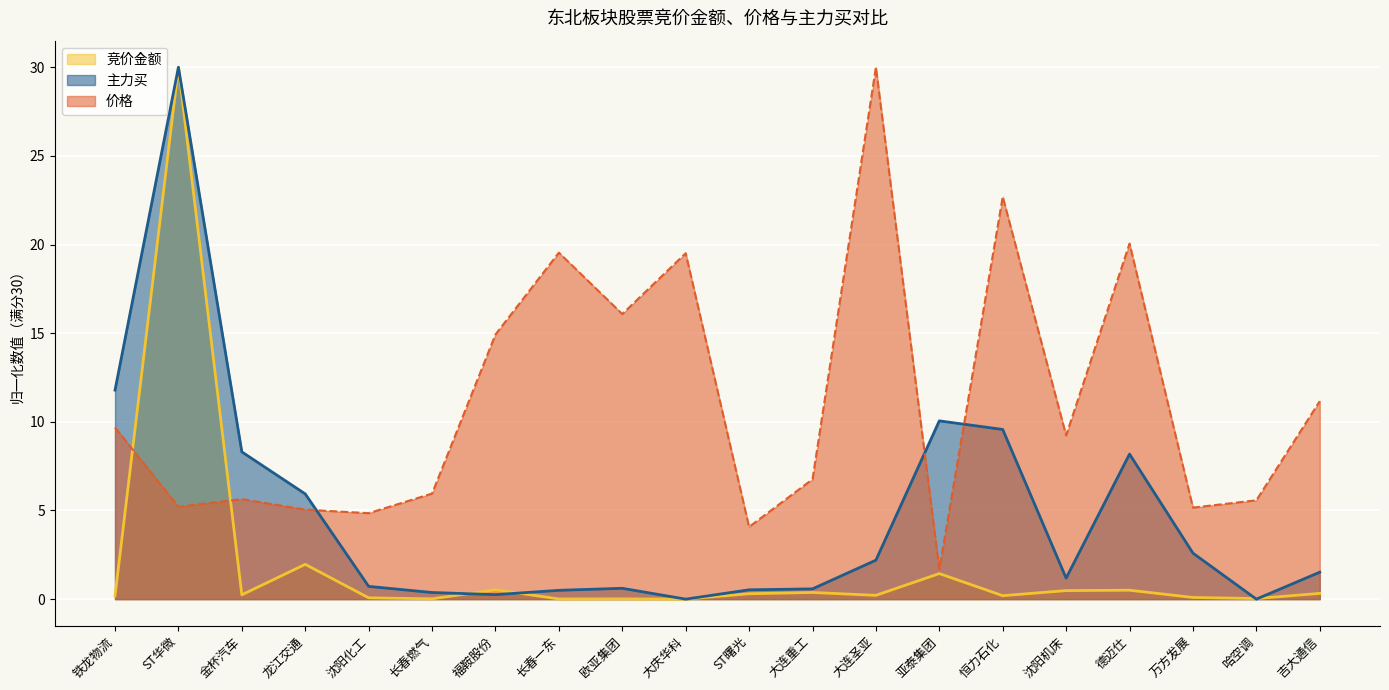

What is the difference between the second highest and minimum values in the 主力买 series?

11.8